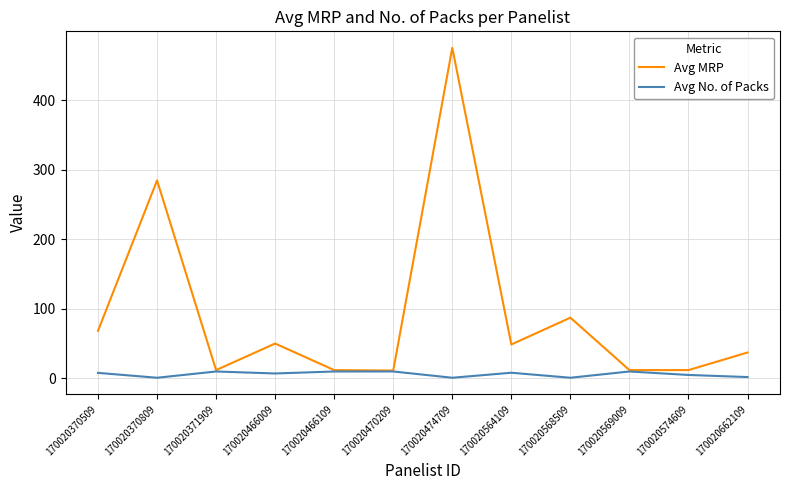

What is the greatest value displayed?

475.0